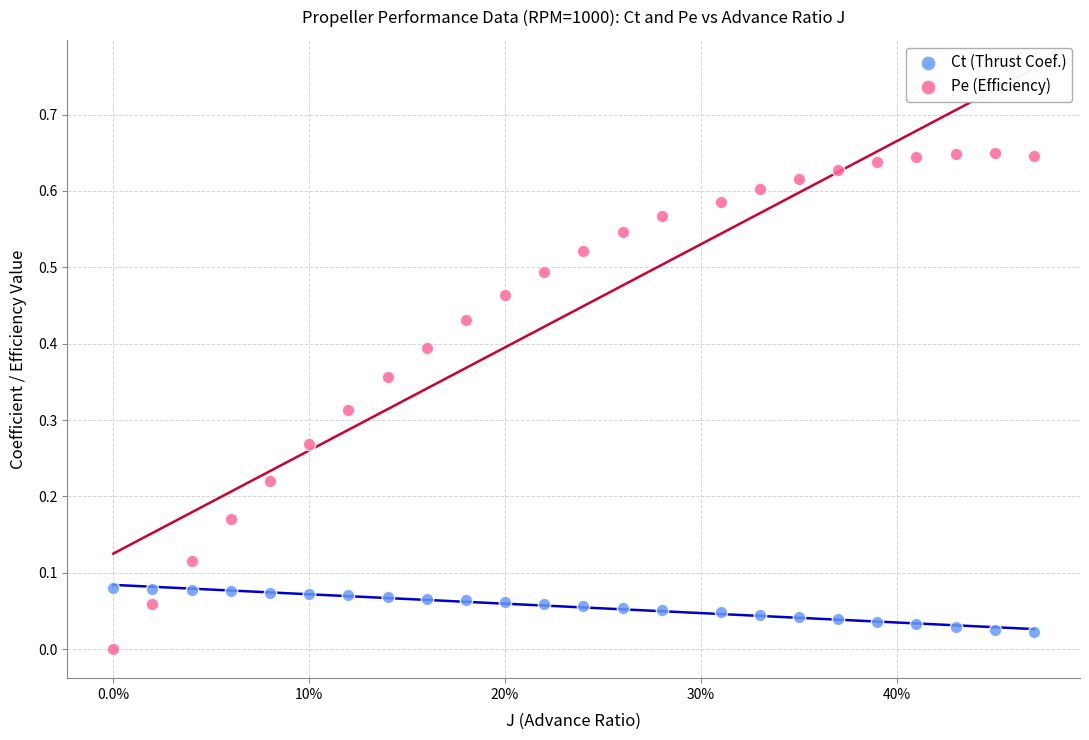

Which series reaches the maximum Y coordinate?

Pe (Efficiency)